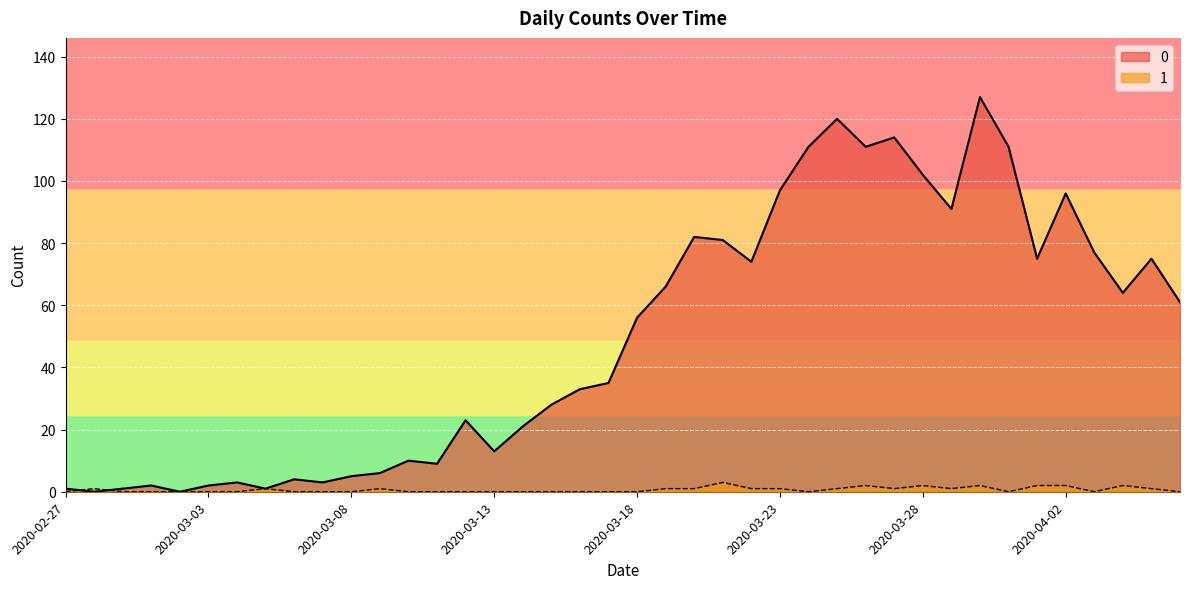

Does the chart display data point markers on the line(s)?

No